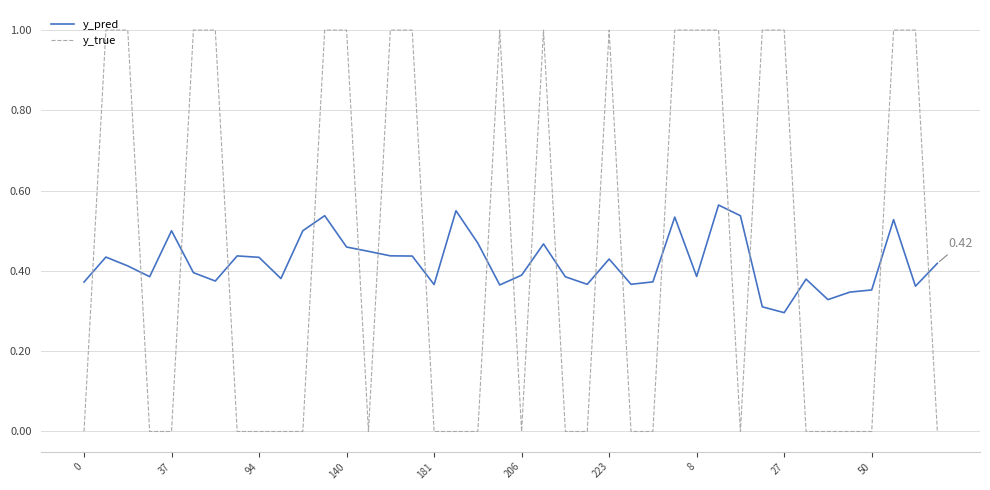

True or false: y_true has more than 0 points higher than both neighbors.

True